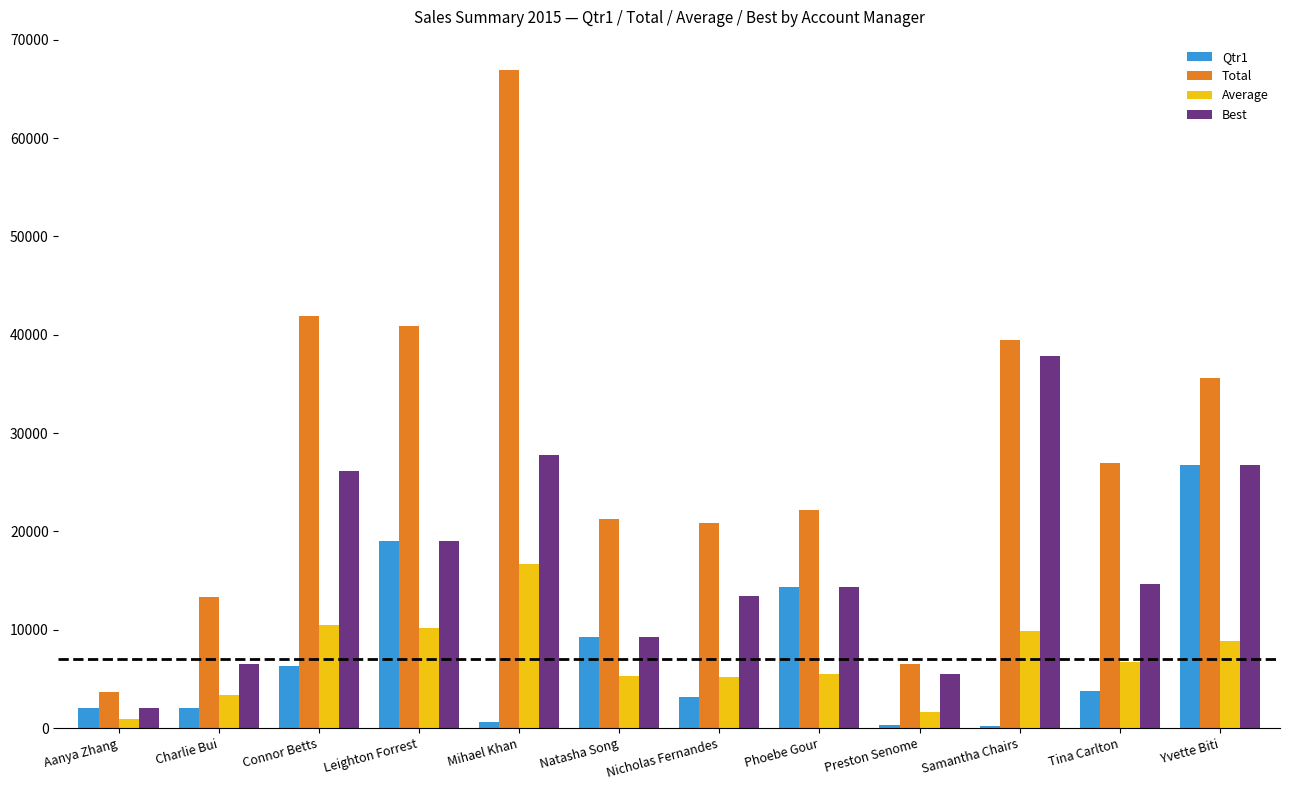

Where does the Total series first go above 26975?

Connor Betts